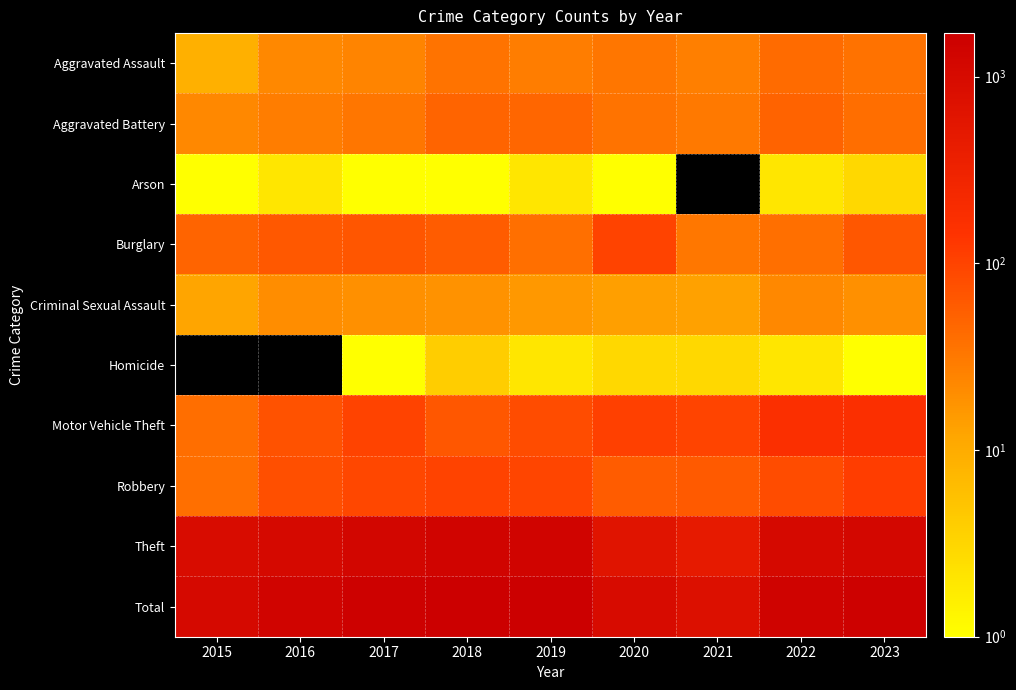

Reading right to left, what are all the values shown in this chart?

Aggravated Assault: 2023=36	2022=42	2021=27	2020=33	2019=29	2018=35	2017=25	2016=23	2015=9
Aggravated Battery: 2023=40	2022=50	2021=31	2020=35	2019=47	2018=48	2017=33	2016=29	2015=23
Arson: 2023=3	2022=2	2021=0	2020=1	2019=2	2018=1	2017=1	2016=2	2015=1
Burglary: 2023=65	2022=39	2021=32	2020=100	2019=39	2018=57	2017=67	2016=63	2015=48
Criminal Sexual Assault: 2023=19	2022=23	2021=13	2020=14	2019=16	2018=18	2017=19	2016=20	2015=12
Homicide: 2023=1	2022=2	2021=3	2020=3	2019=2	2018=4	2017=1	2016=0	2015=0
Motor Vehicle Theft: 2023=171	2022=171	2021=98	2020=105	2019=83	2018=65	2017=101	2016=73	2015=40
Robbery: 2023=113	2022=82	2021=62	2020=58	2019=94	2018=101	2017=93	2016=78	2015=39
Theft: 2023=1164	2022=1051	2021=474	2020=635	2019=1394	2018=1381	2017=1211	2016=1078	2015=918
Total: 2023=1612	2022=1462	2021=740	2020=984	2019=1706	2018=1710	2017=1551	2016=1366	2015=1090